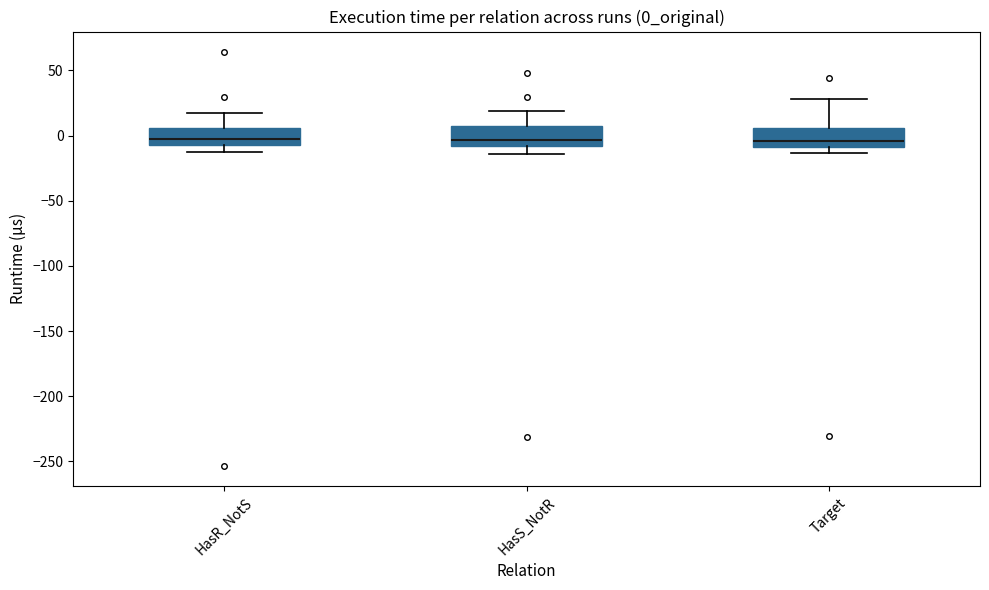

Where is the upper edge of the box for Target on the y-axis? The values are not printed on the chart, so give them approximately, as read against the axis.

5